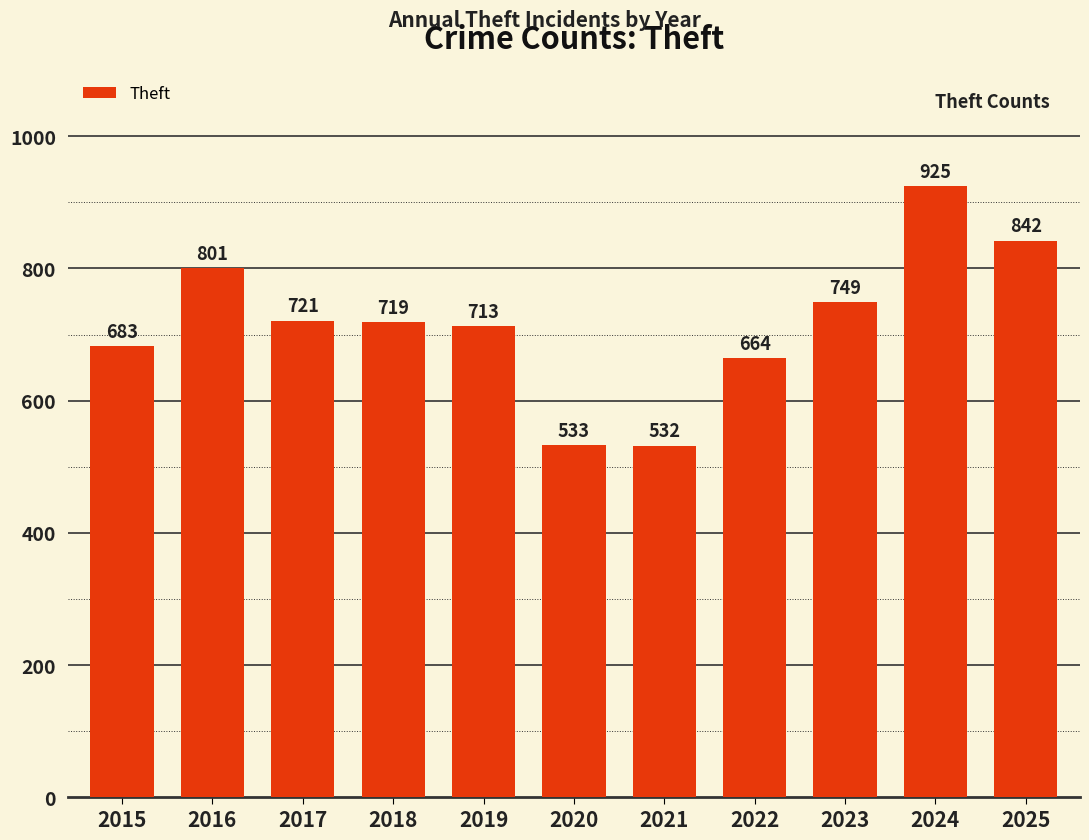

Reading left to right, what are all the values shown in this chart?

2015=683	2016=801	2017=721	2018=719	2019=713	2020=533	2021=532	2022=664	2023=749	2024=925	2025=842